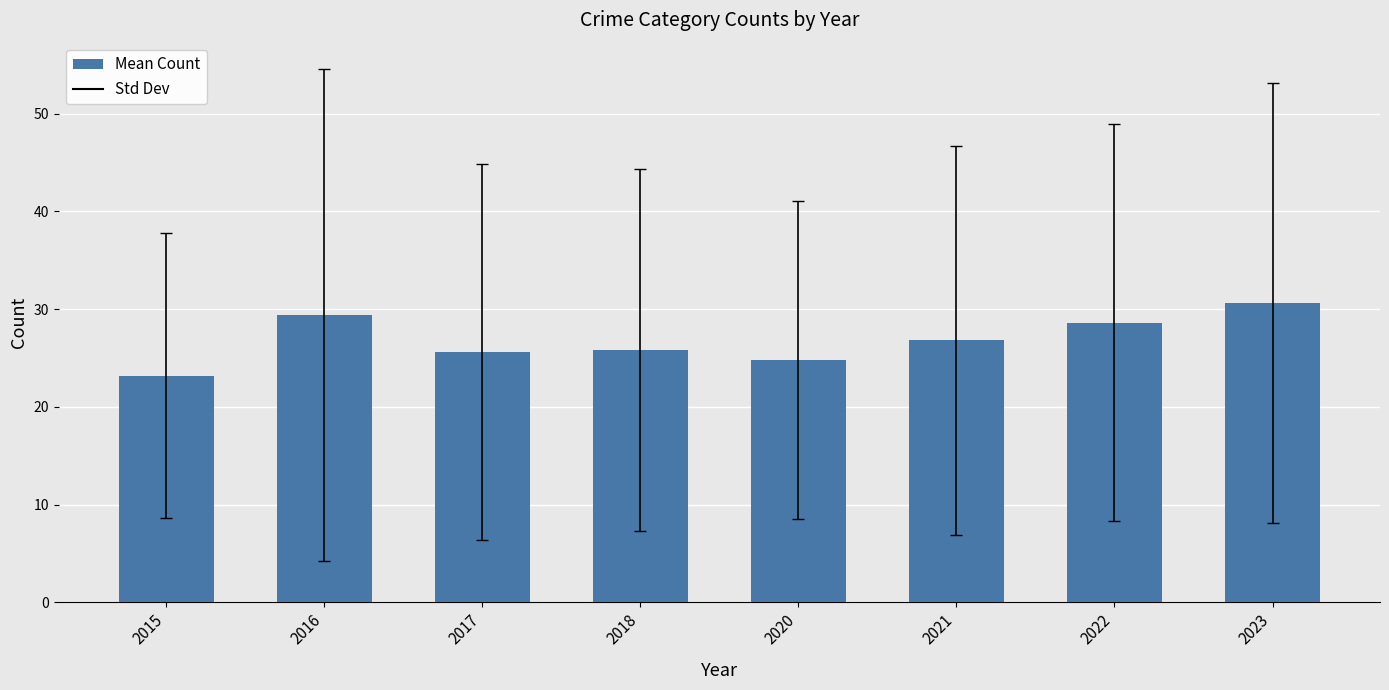

What is the value of the 2nd bar from the left?

29.4